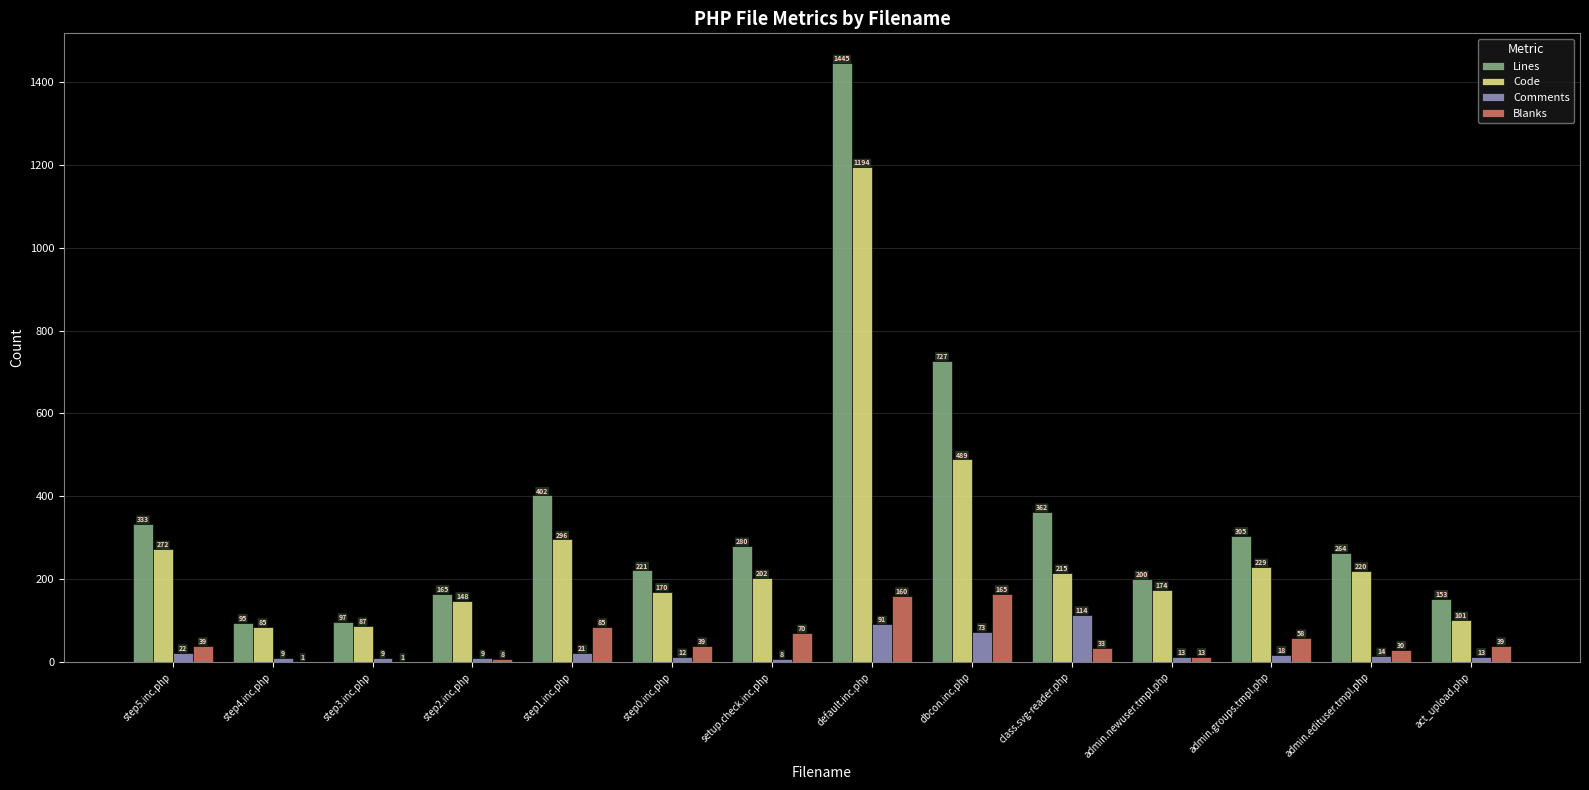

What is the sum of the Code values at step0.inc.php and dbcon.inc.php?

659